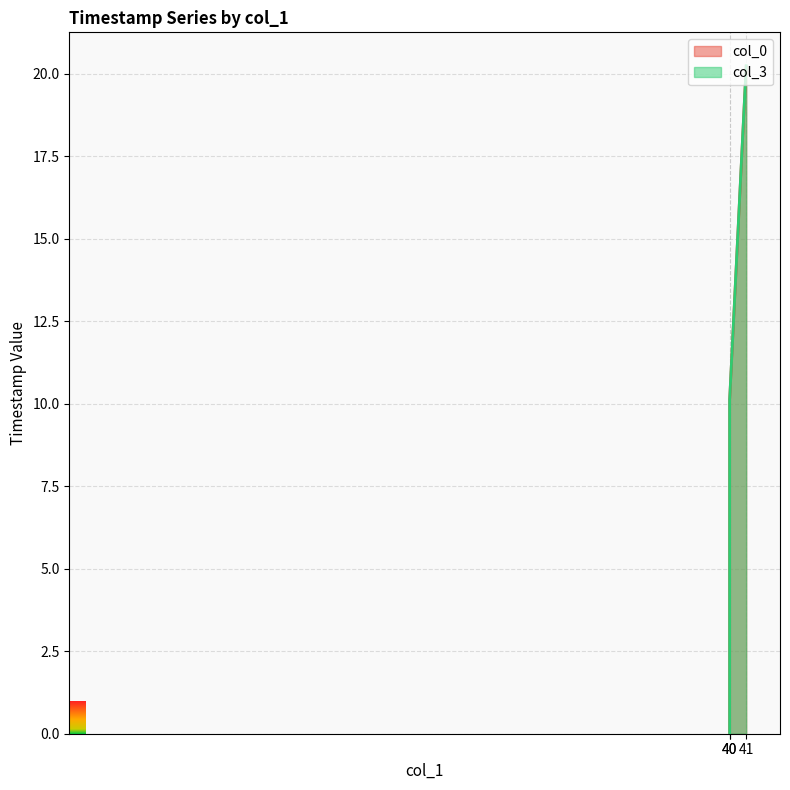

Between 40 and 40, which series saw the biggest shift?

col_3